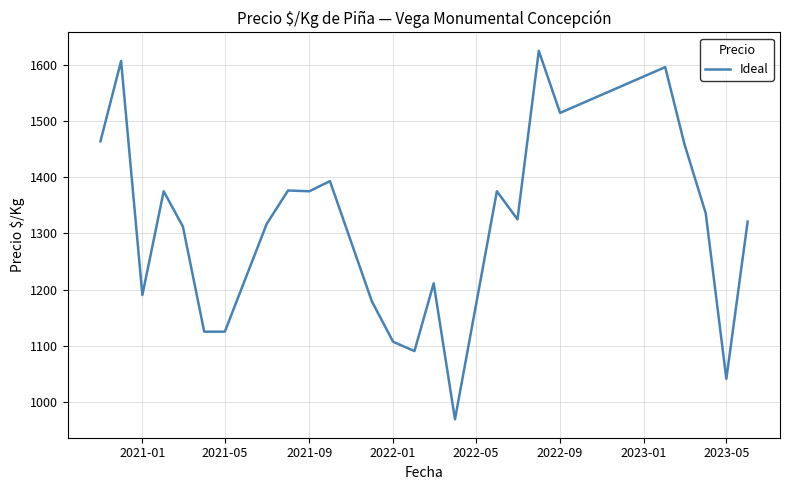

What is the greatest value displayed?

1625.0